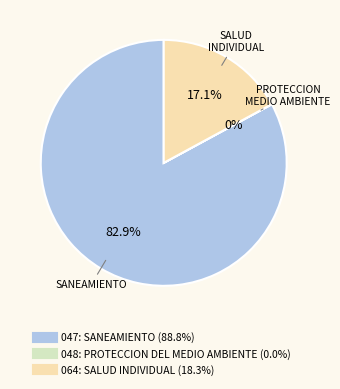

Does 064: SALUD INDIVIDUAL account for over 50% of the chart?

No